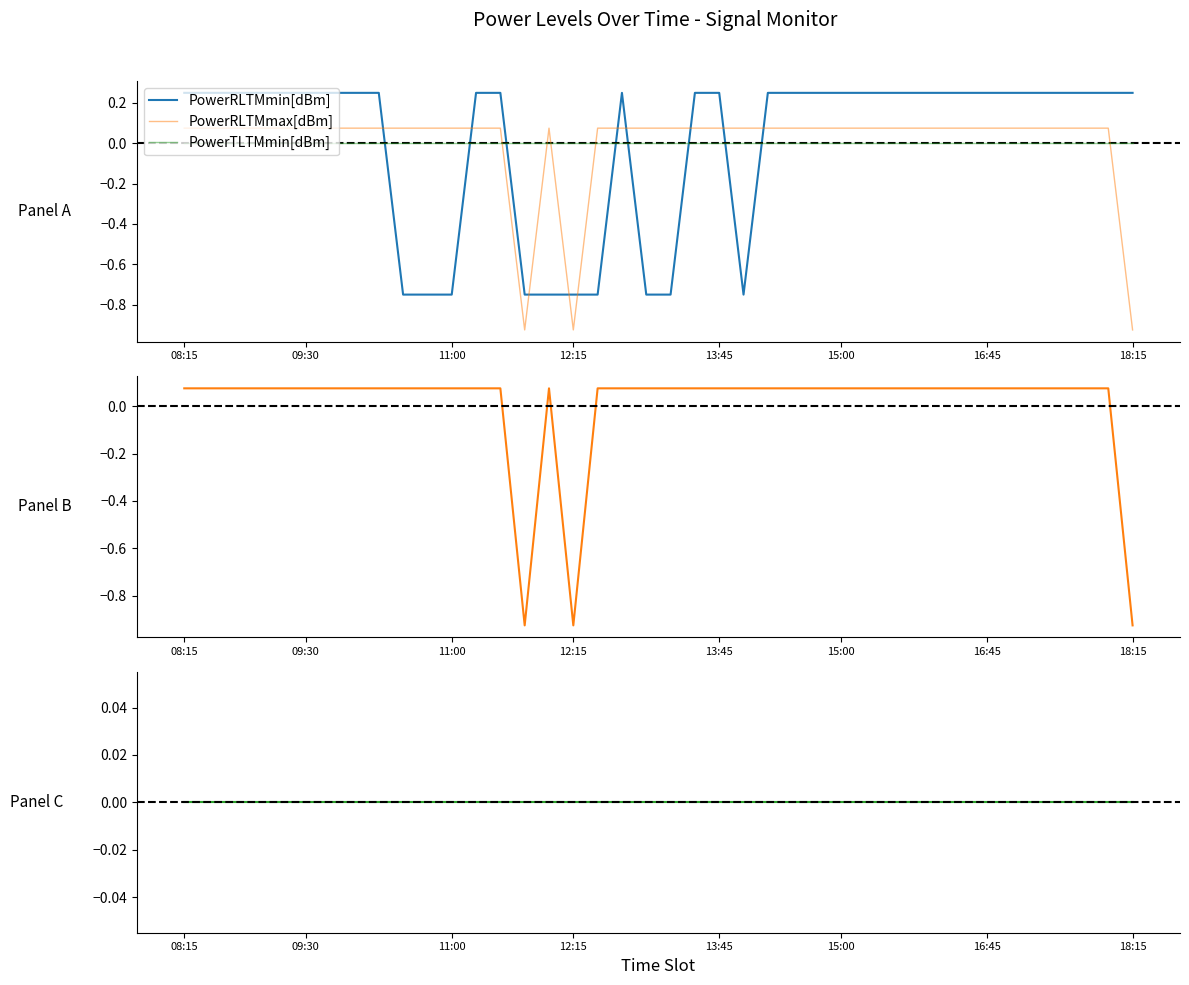

The PowerRLTMmin[dBm] series shows 0.1 at 18. True or false?

False